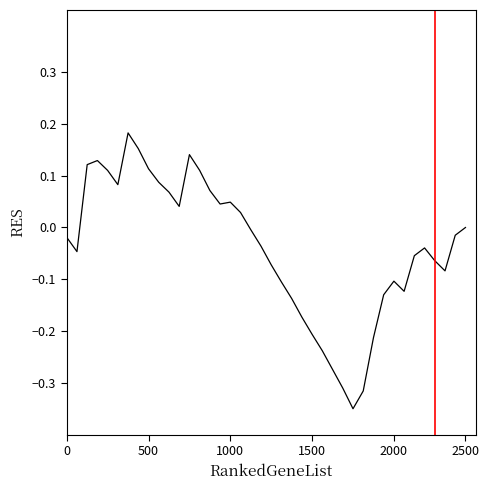

What is the difference between the maximum and minimum values?

0.5